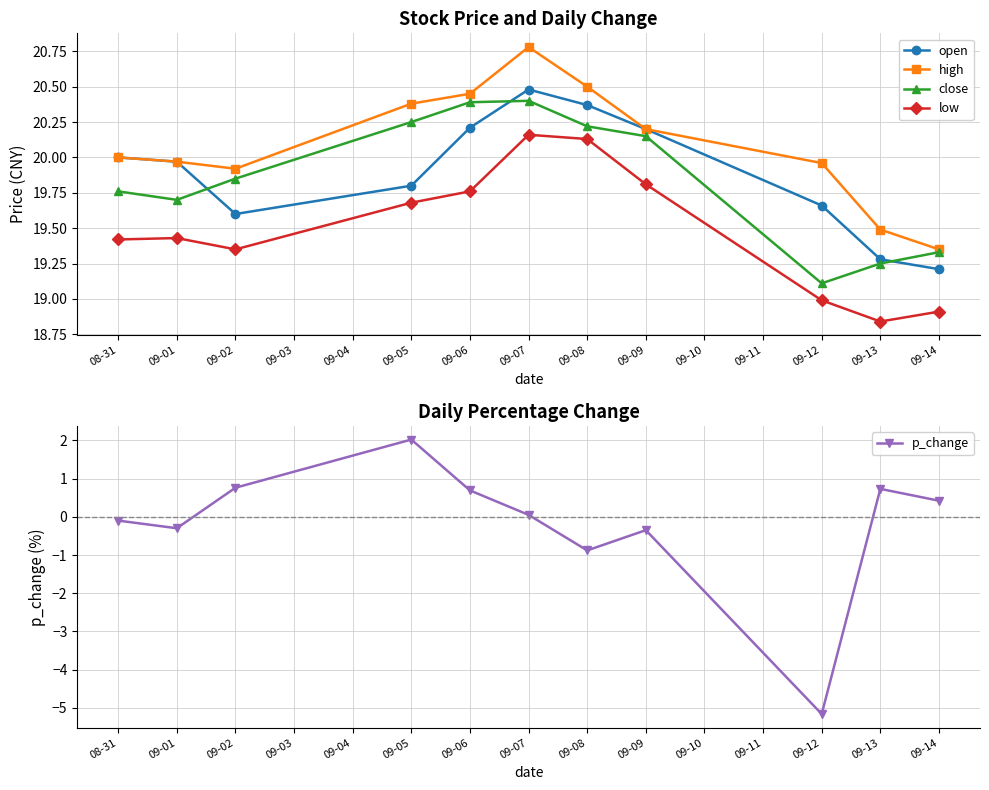

In high, how many points are lower than both neighbors (excluding endpoints)?

1